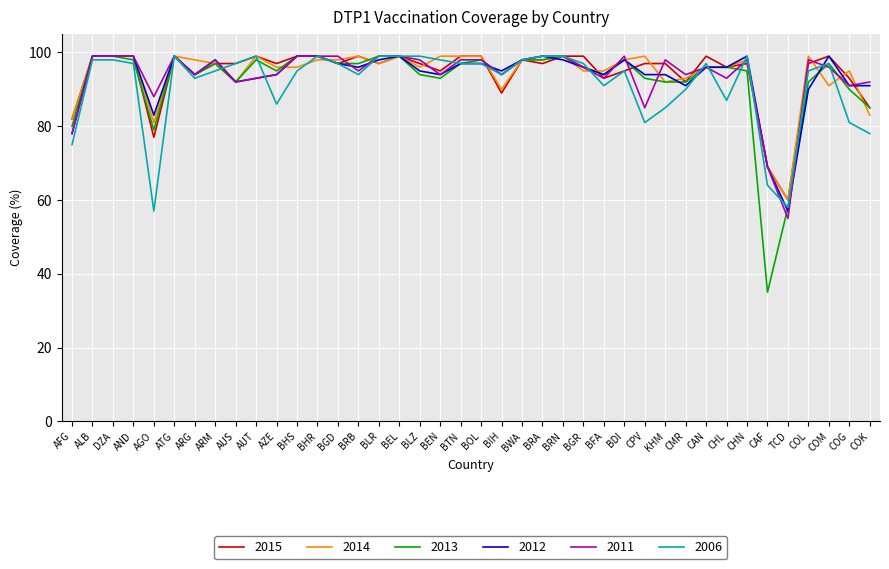

What is the total value across all series at ATG?

594